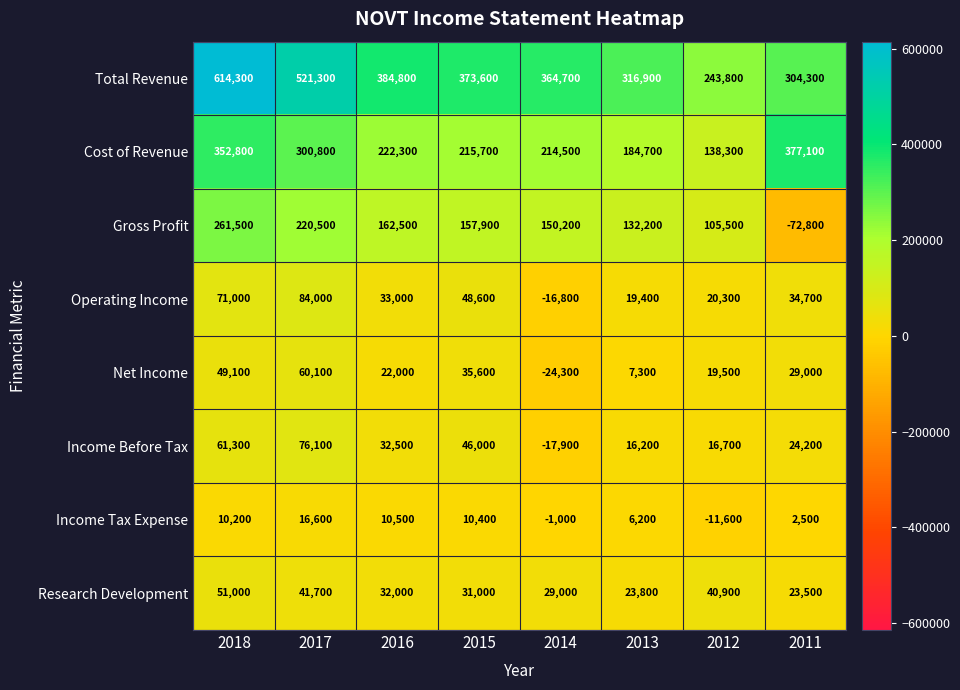

What is the sum of all Total Revenue values?

3123700